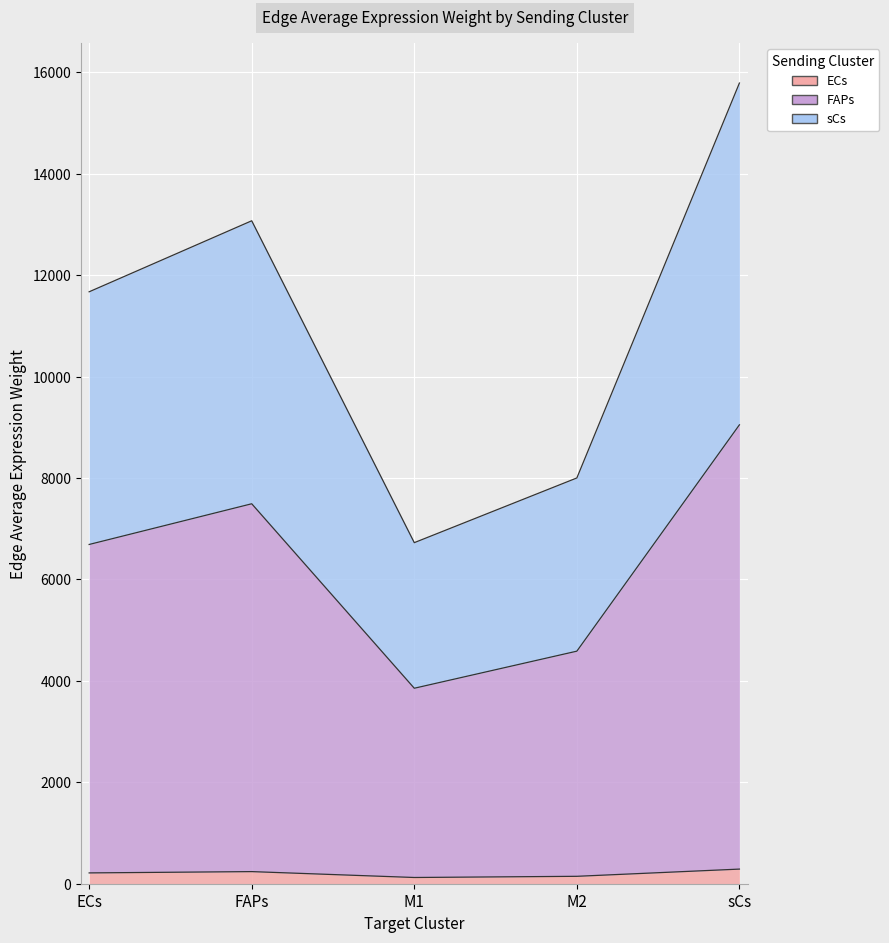

True or false: FAPs and ECs intersect in this chart.

False